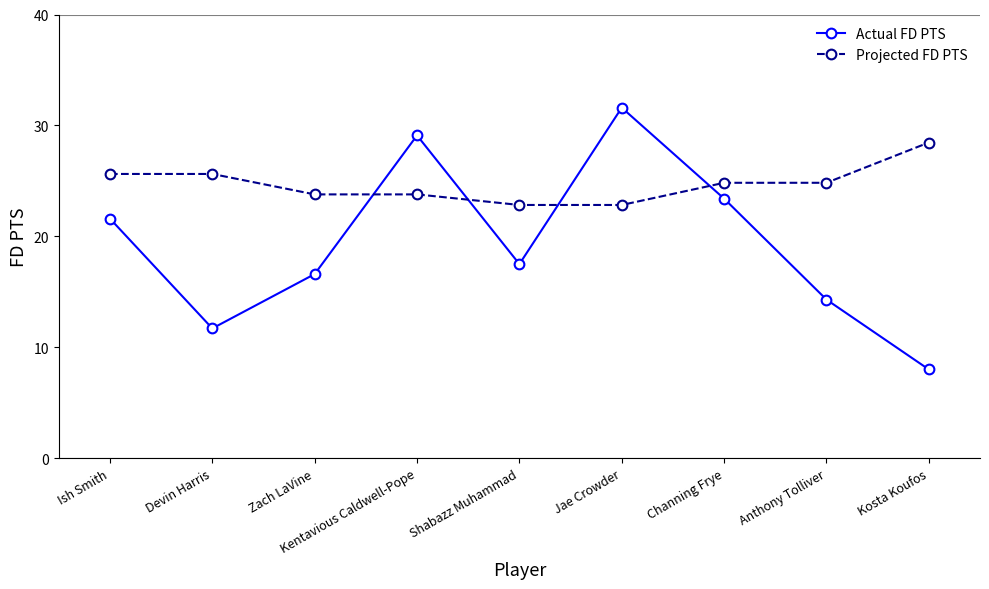

Does the chart display data point markers on the line(s)?

Yes